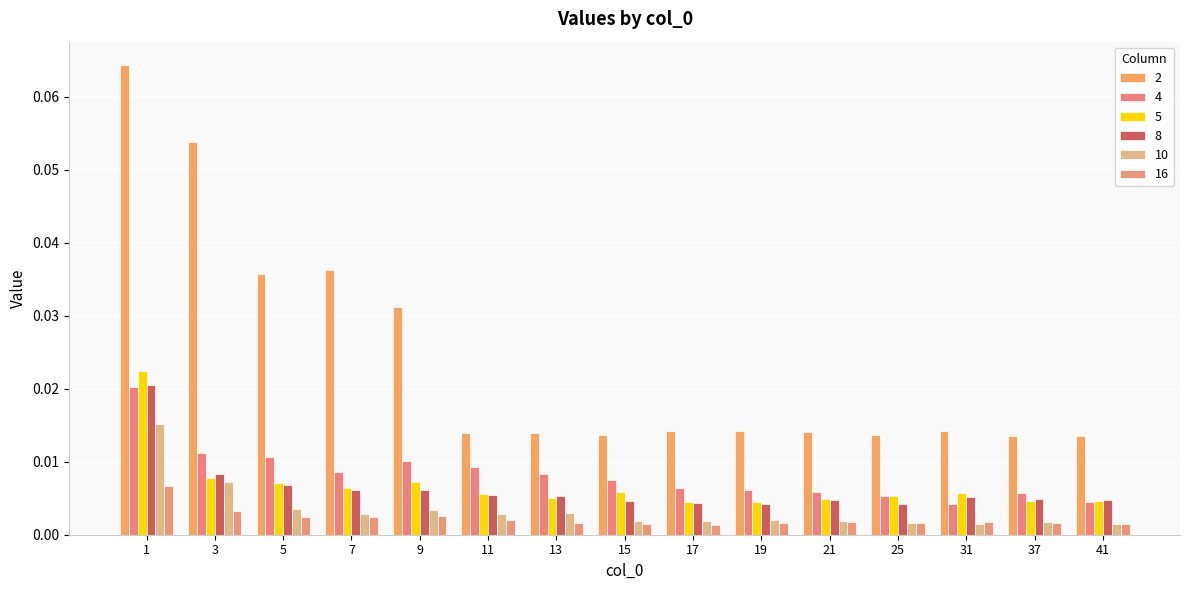

Rank the categories by 16 value from highest to lowest.

1, 3, 9, 5, 7, 11, 31, 21, 37, 19, 13, 25, 41, 15, 17